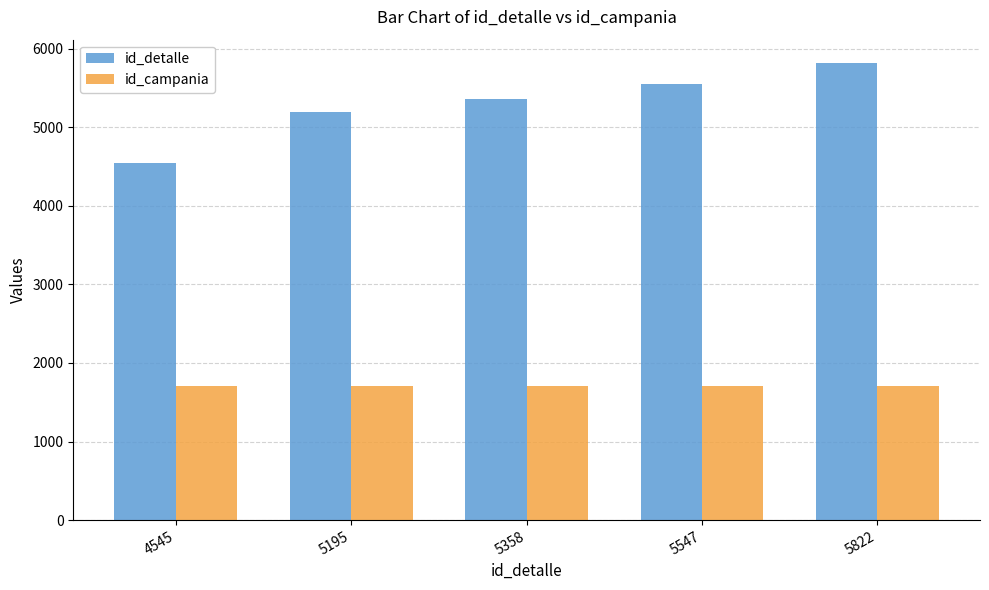

Reading left to right, what are all the values shown in this chart?

id_detalle: 4545=4545	5195=5195	5358=5358	5547=5547	5822=5822
id_campania: 4545=1712	5195=1712	5358=1712	5547=1712	5822=1712